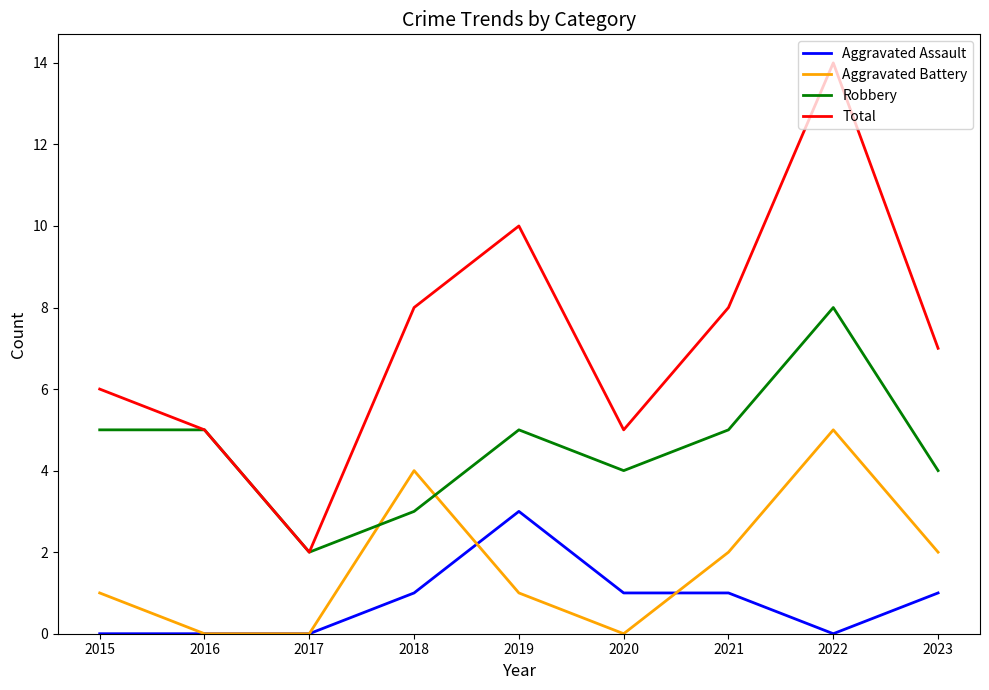

At which label does Total reach its minimum?

2017